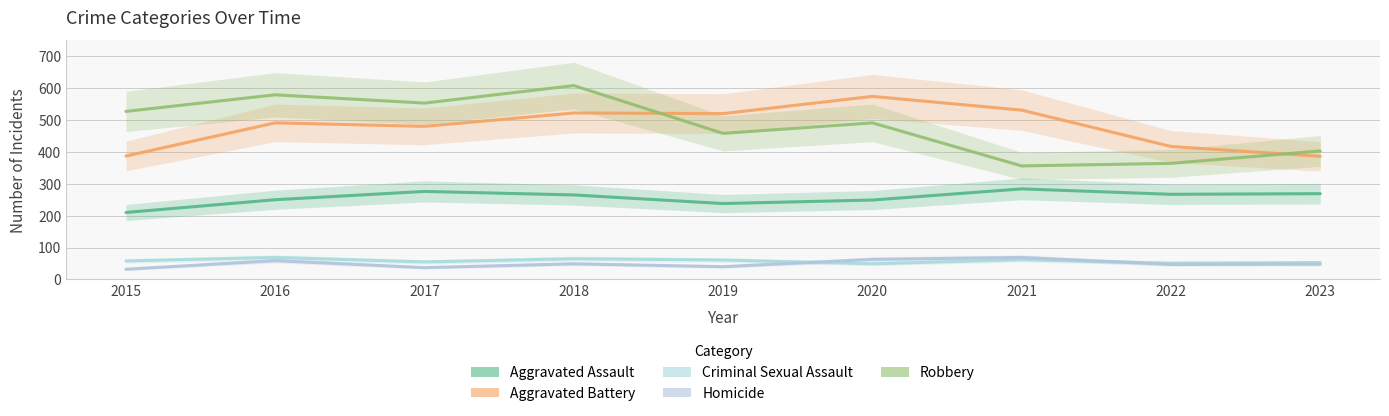

At which label is Robbery closest to 482?

2020